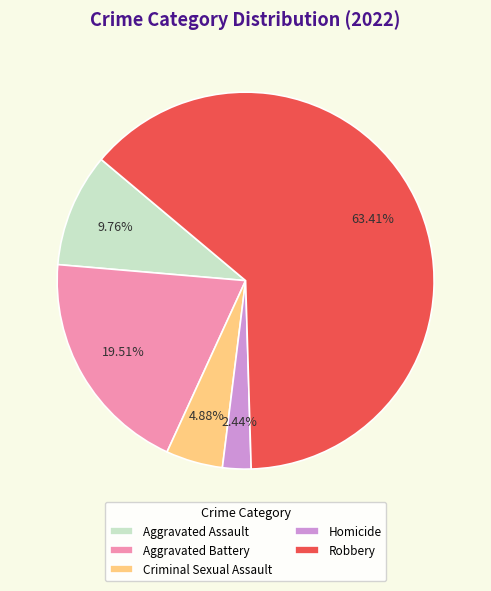

To the nearest percent, what percentage of the pie is Homicide?

2%